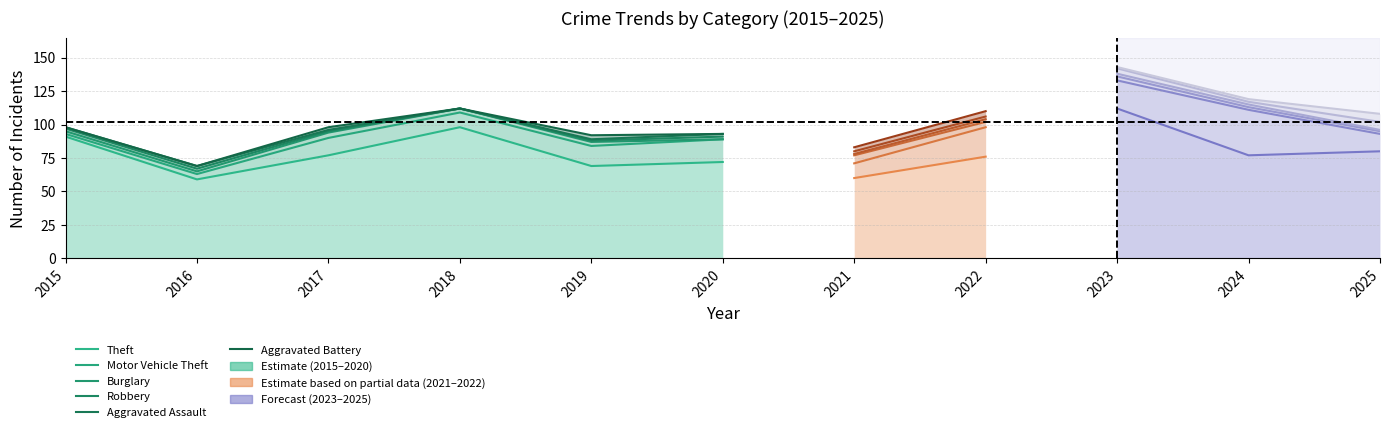

What is the maximum value shown in the chart?

112